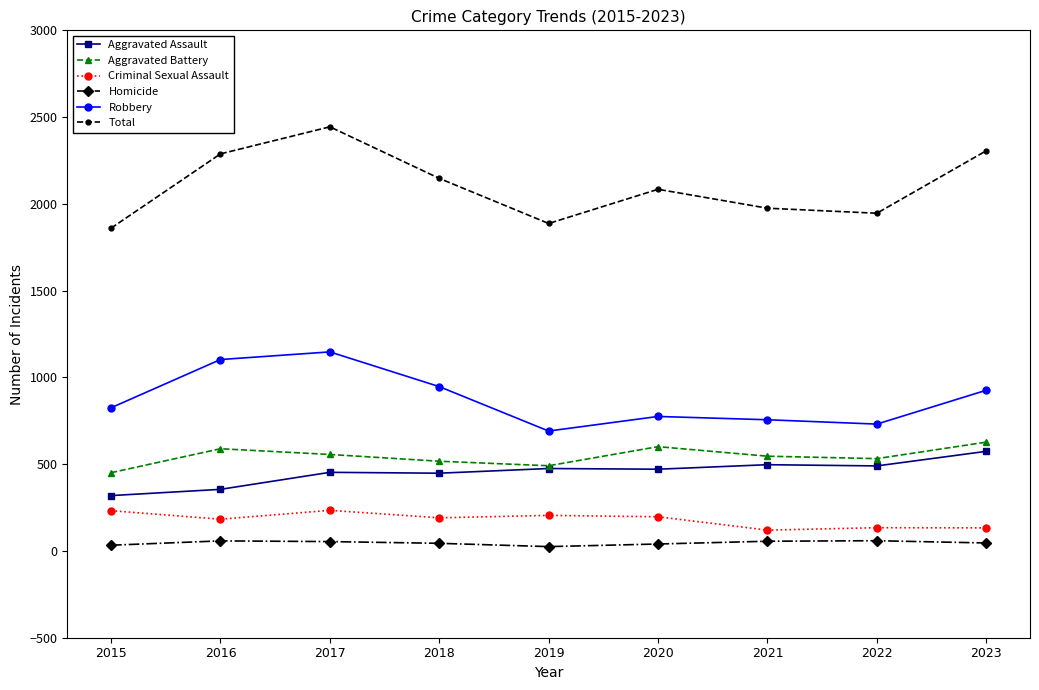

Is the value of Aggravated Battery at 2017 greater than the value of Aggravated Assault at 2015?

Yes